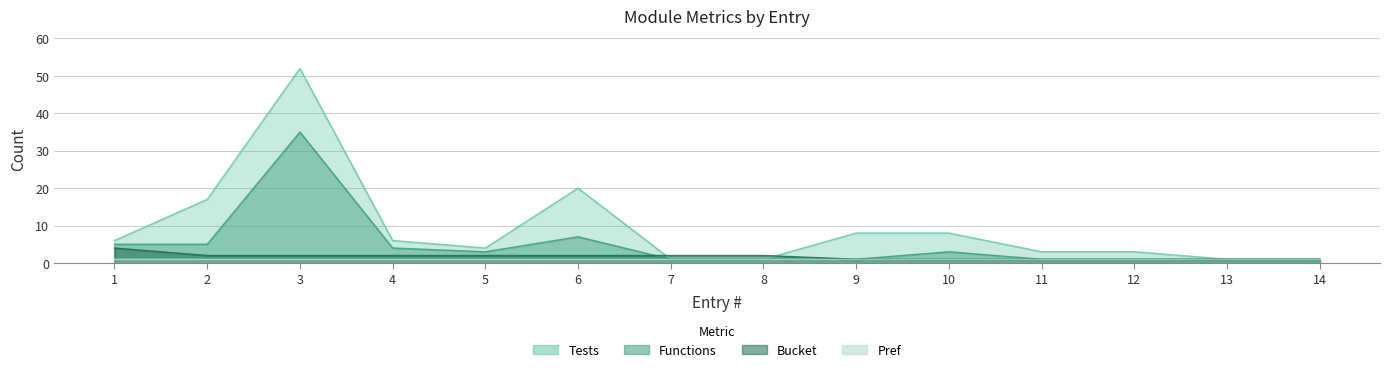

Which category has the highest value in the Functions series?

3